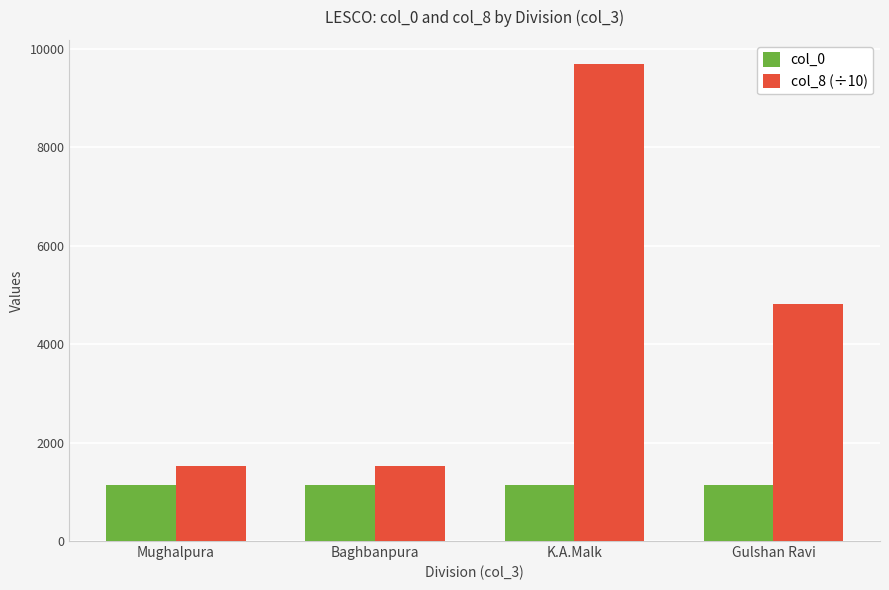

What is the label of the 3rd bar from the left?

K.A.Malk